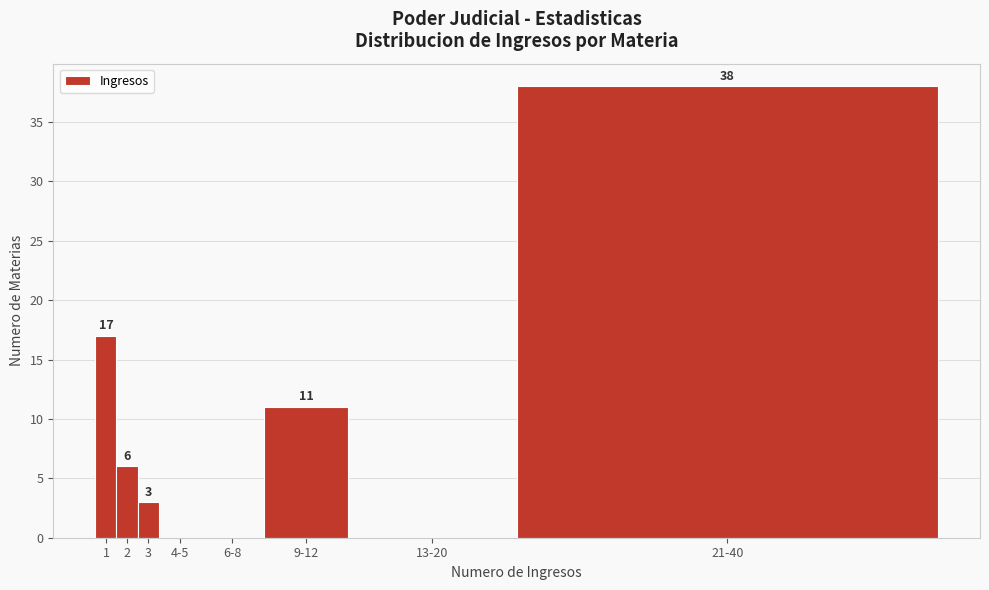

Reading left to right, what are all the values shown in this chart?

1=17	2=6	3=3	4-5=0	6-8=0	9-12=11	13-20=0	21-40=38